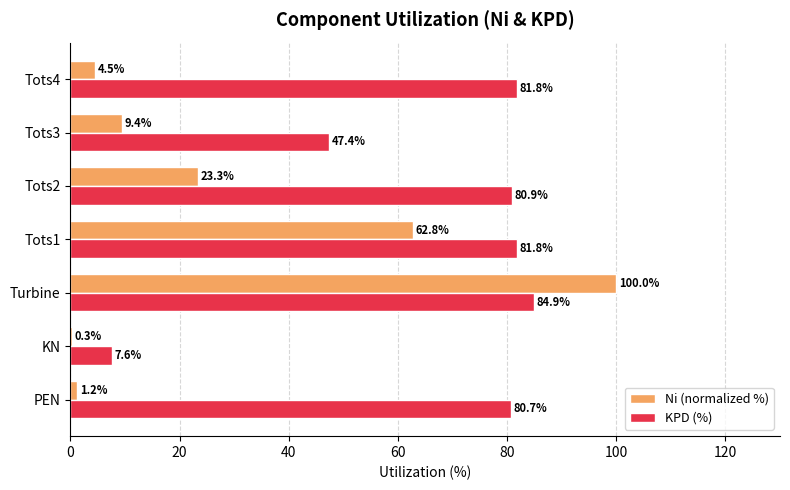

At which label is Ni (normalized %) closest to 50?

Tots1